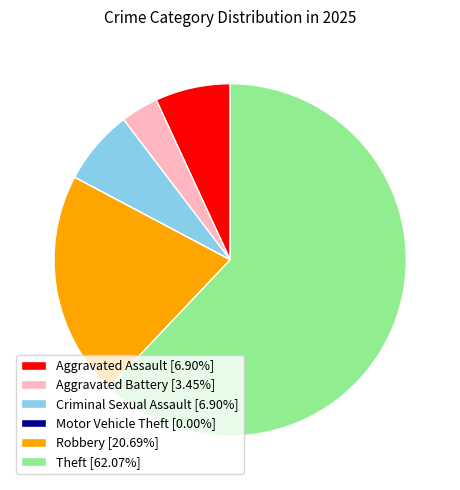

Approximately how many times larger is the value at Theft [62.07%] compared to Criminal Sexual Assault [6.90%]?

9.0